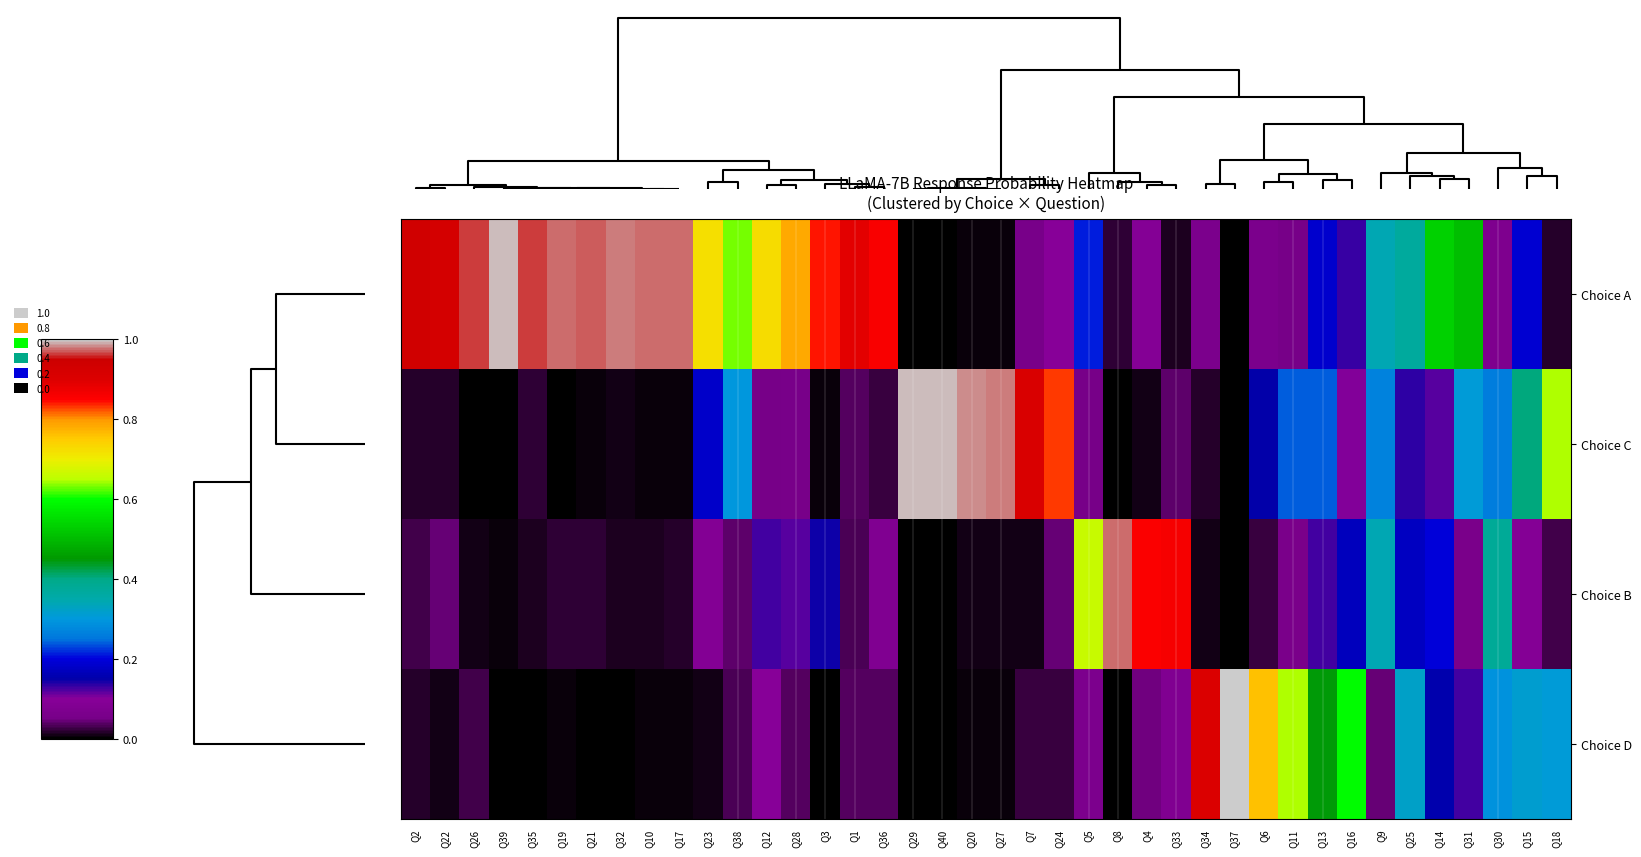

Which series has the largest total across all categories?

Choice A